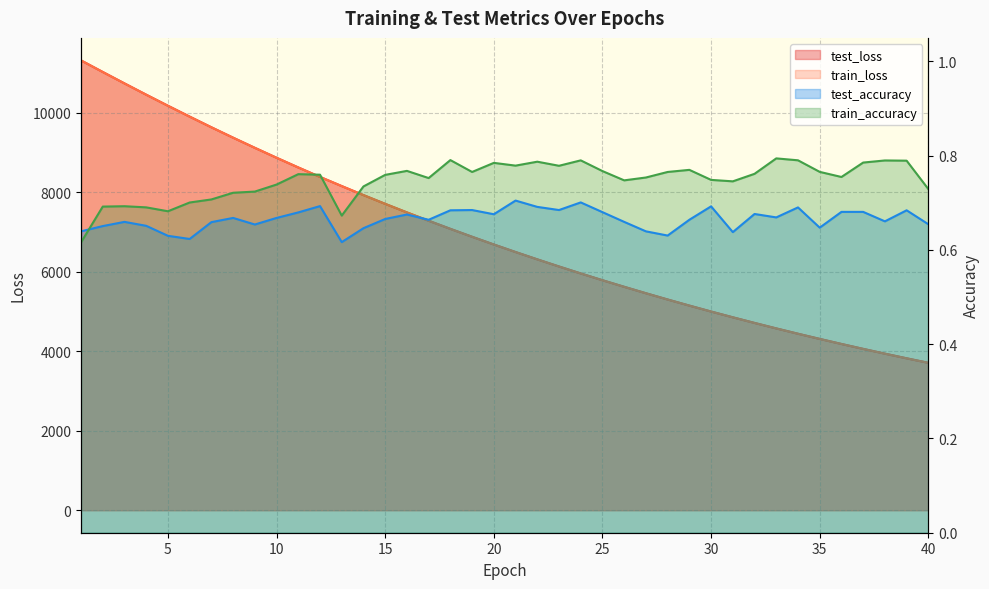

What is the value of the test_accuracy point at the 40th from the left?

0.7